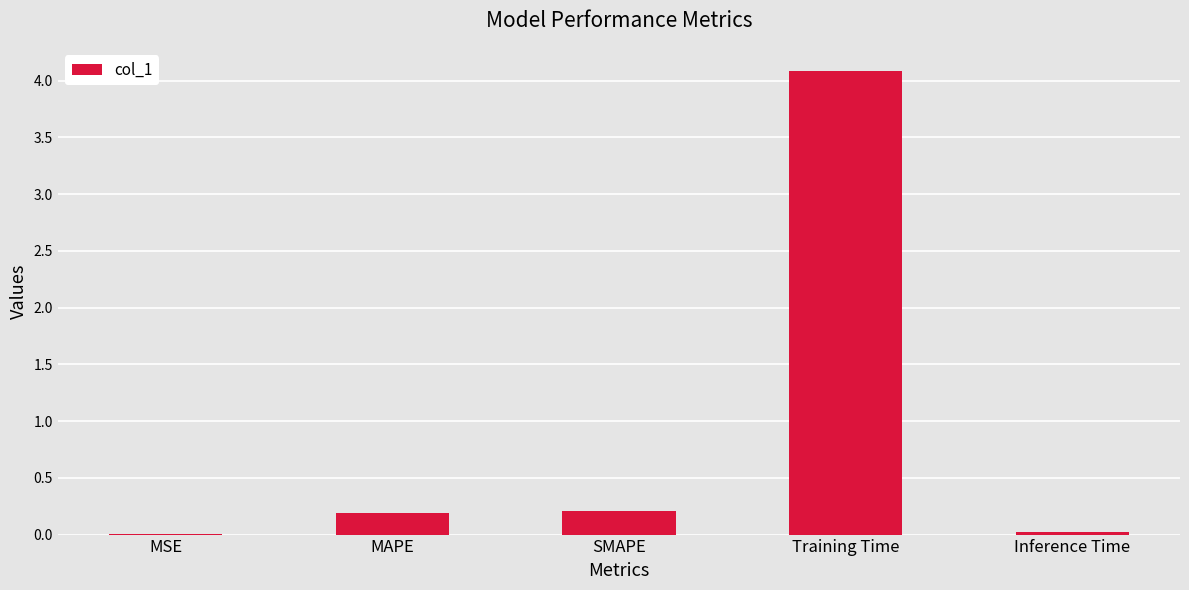

The value at Inference Time is 0.0. True or false?

True